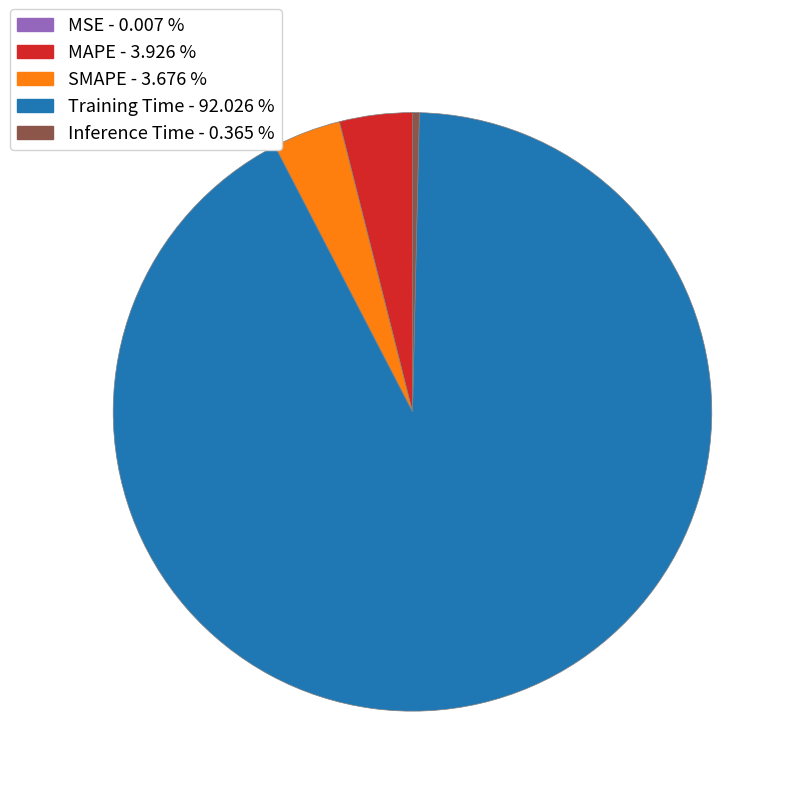

Does Training Time account for over 50% of the chart?

Yes